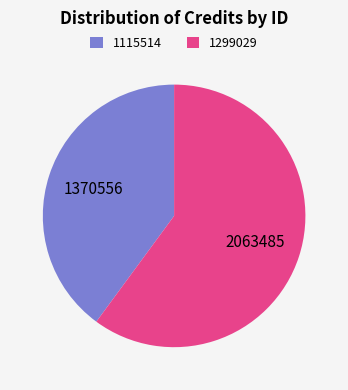

Count the number of slices in the pie.

2